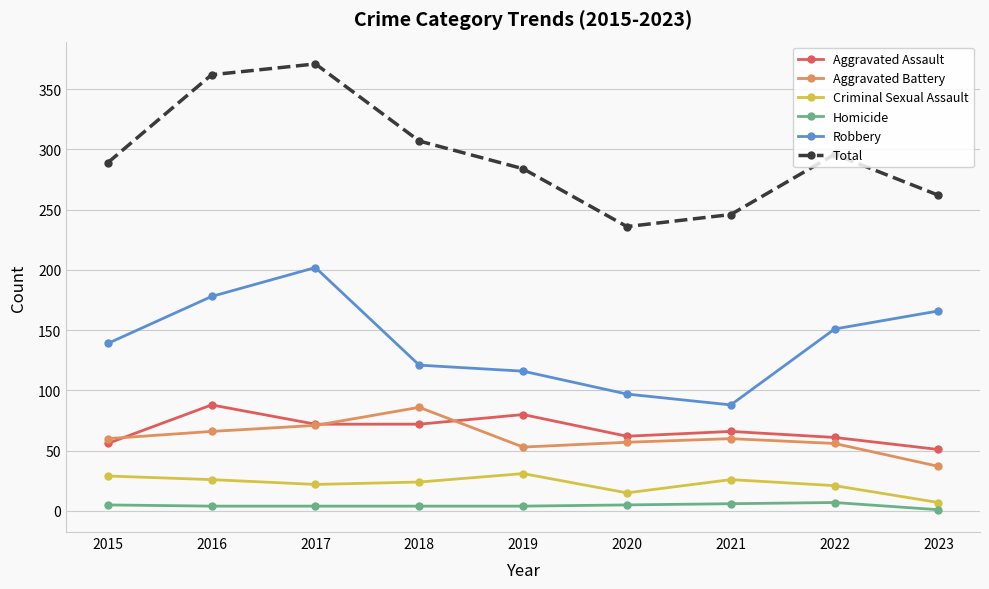

Which series has the largest total across all categories?

Total